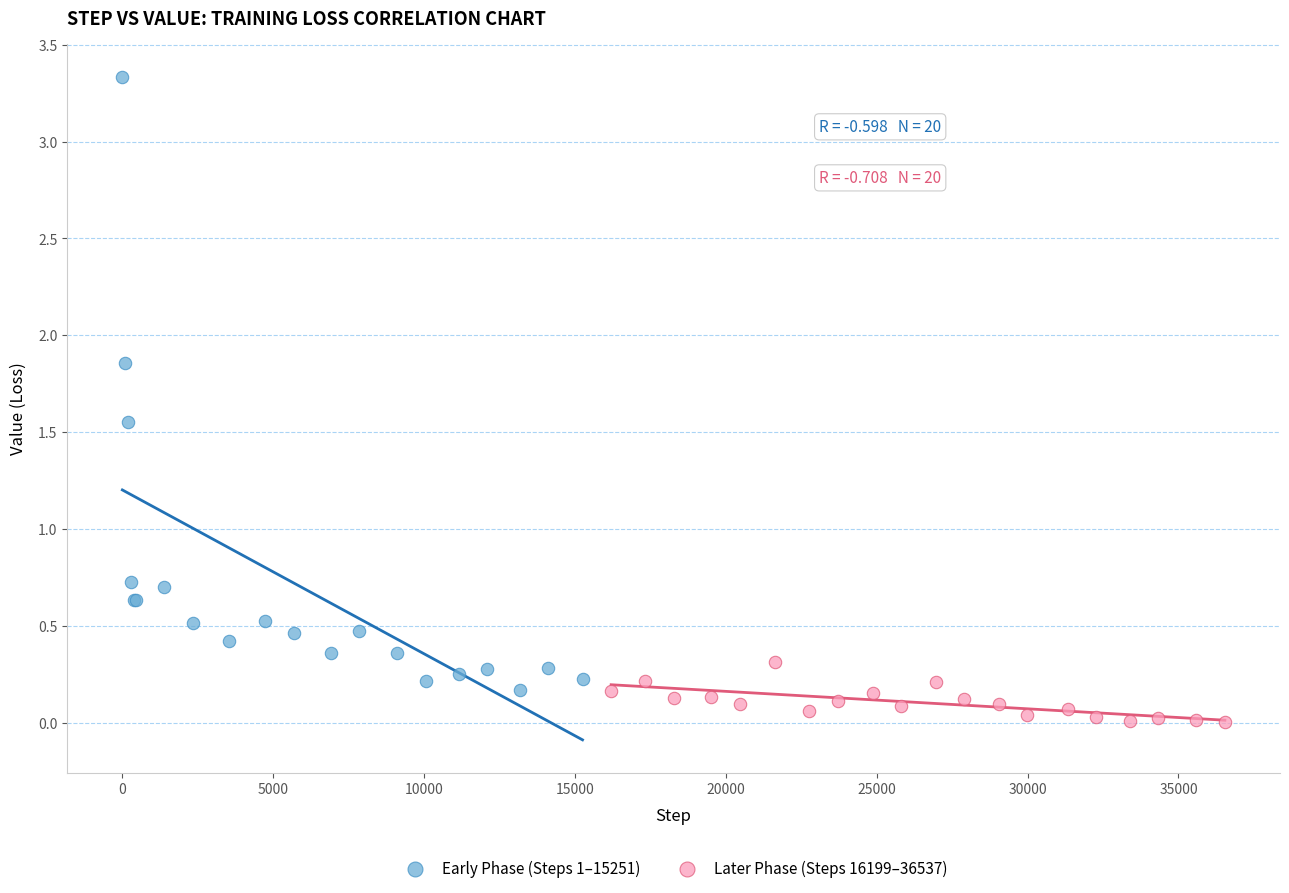

Which series reaches the minimum Y coordinate?

Later Phase (Steps 16199–36537)